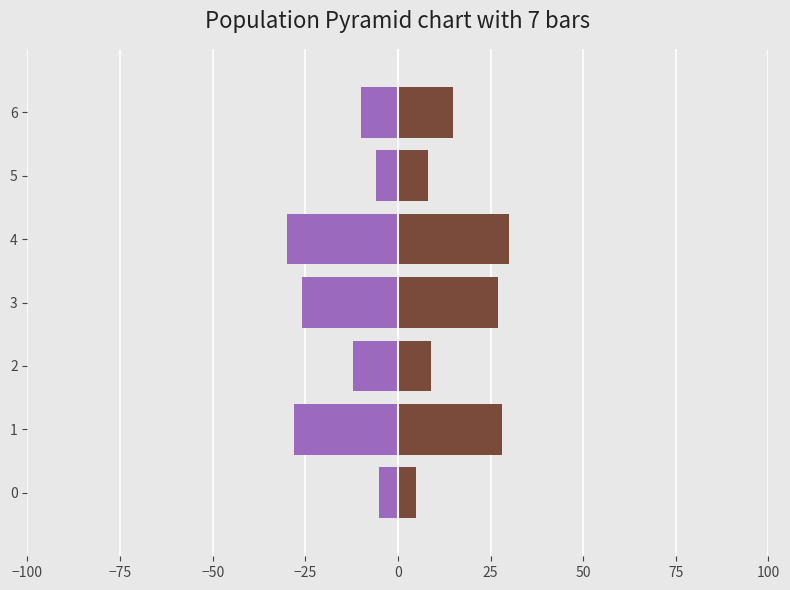

At how many categories does at least one series exceed 14?

4